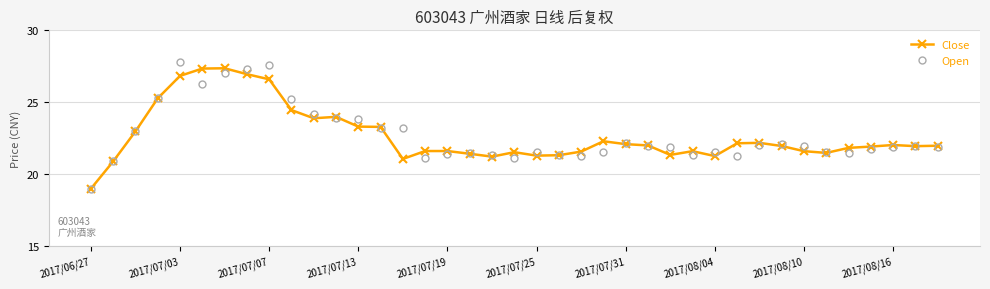

True or false: Close and Open intersect in this chart.

True